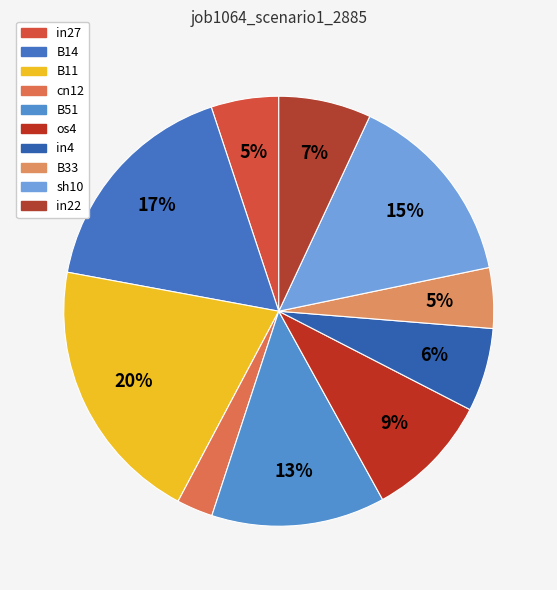

Does B11 account for over 50% of the chart?

No